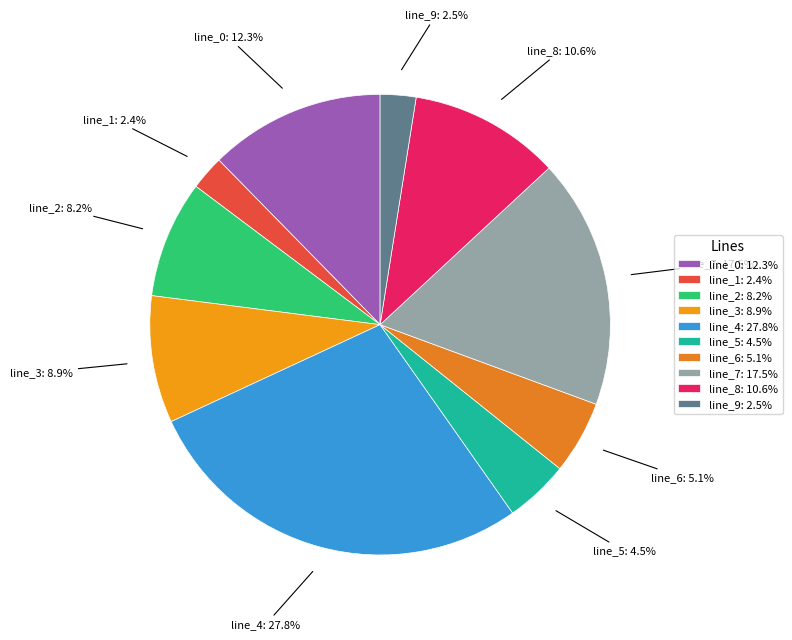

Which category has the biggest portion of the pie?

line_4